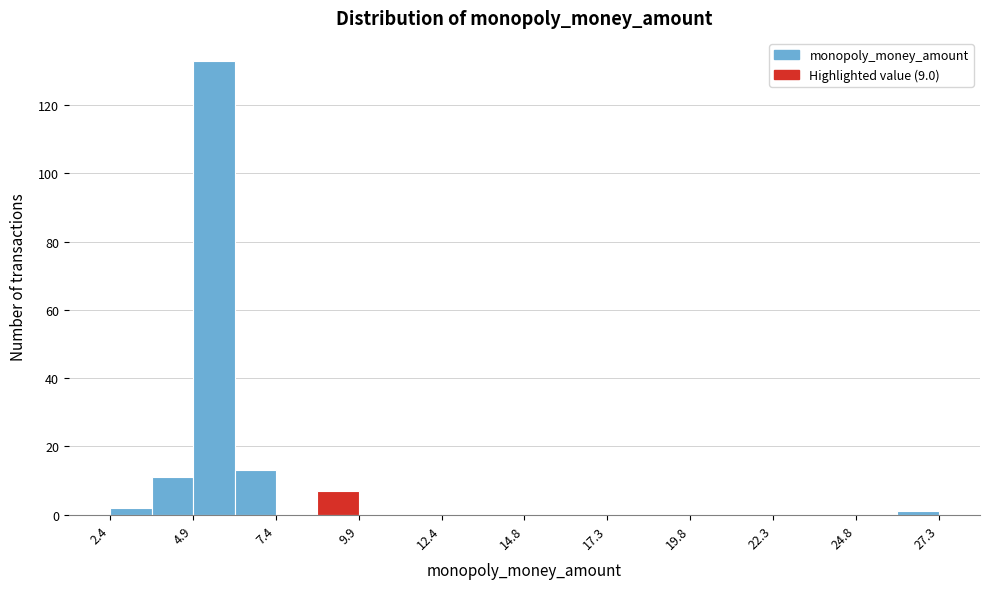

Around what value on the x-axis is the tallest bar? Give the approximate position of its centre, as read against the axis.

5.5